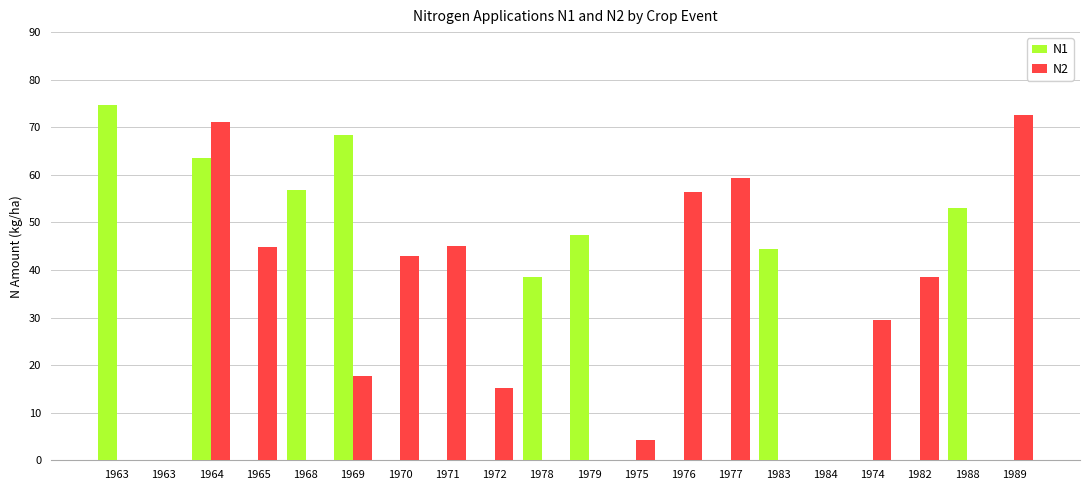

Rank the series at 1975 from highest to lowest value.

N2, N1